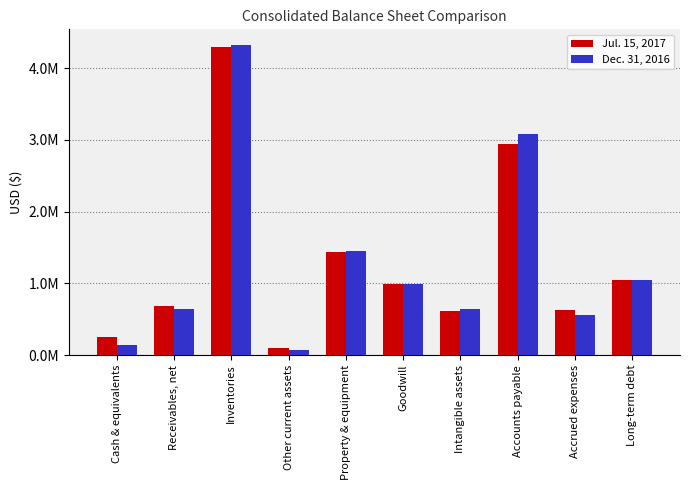

What is the label of the 2nd bar from the right?

Accrued expenses